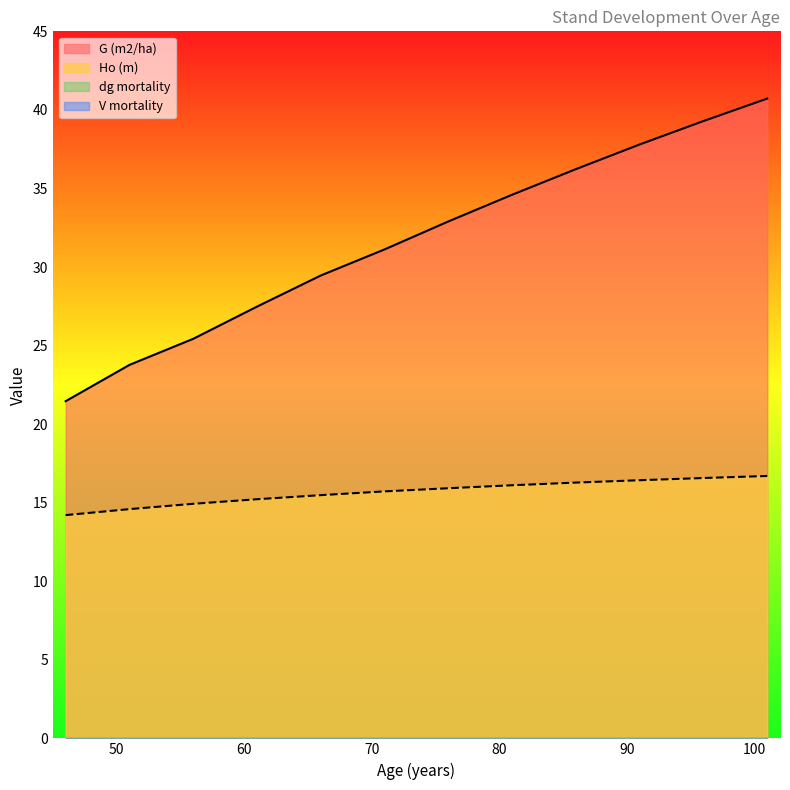

Between 51 and 76, which is larger?

76